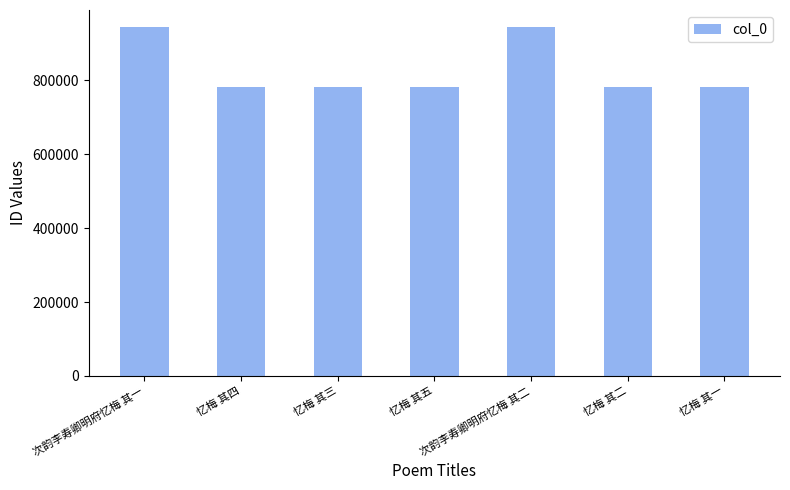

What is the average value?

828052